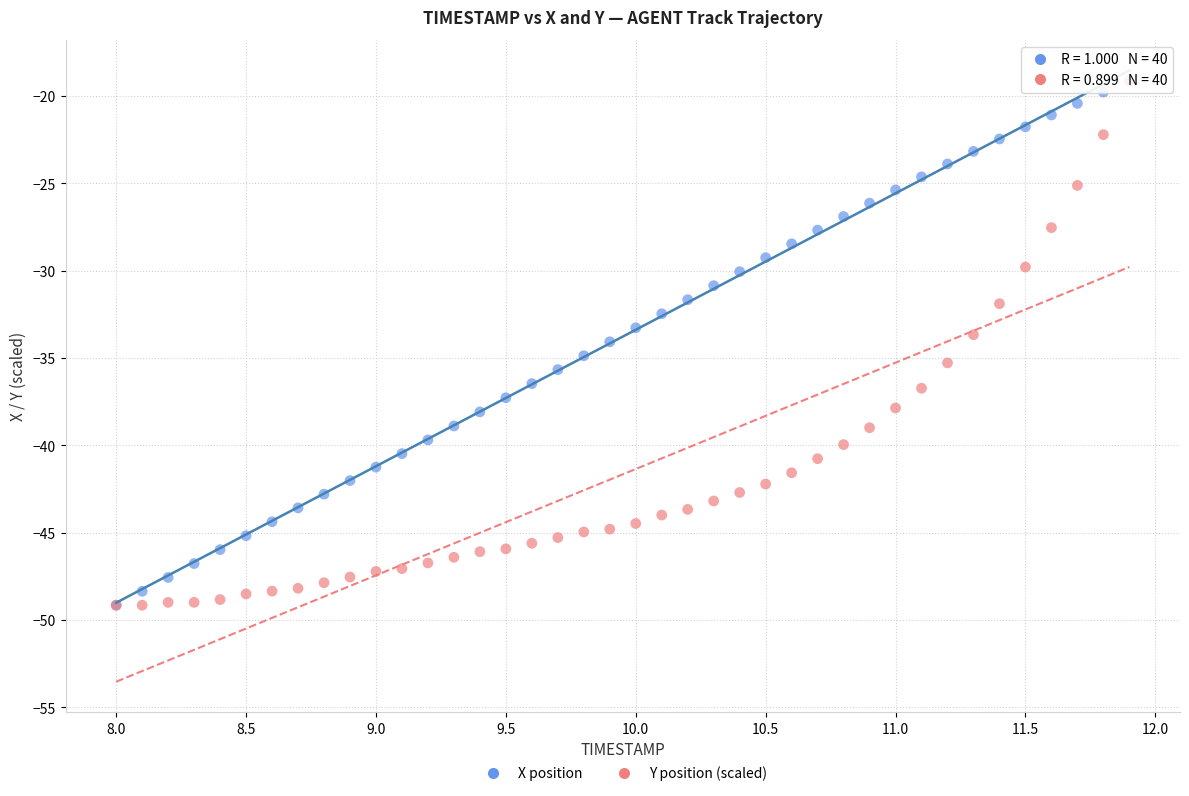

What are all the series names shown in the legend?

X position, Y position (scaled)